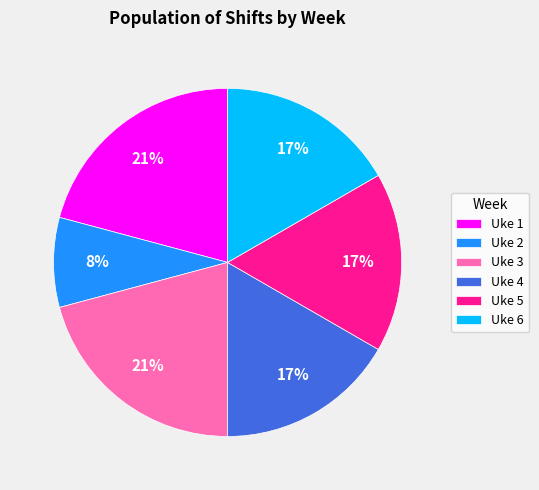

Count the number of slices in the pie.

6